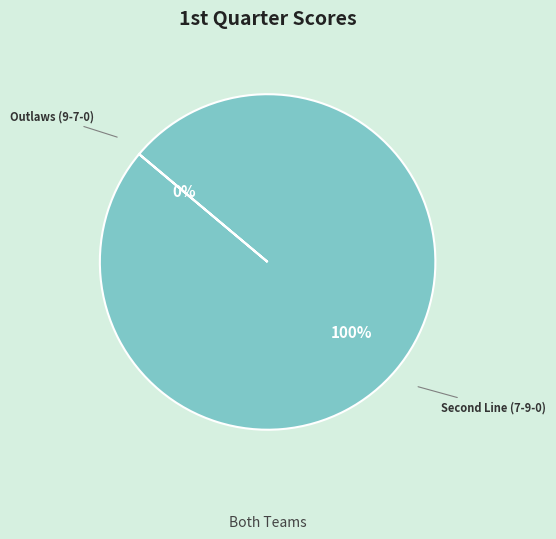

What portion of the pie excludes Outlaws (9-7-0)?

100.0%